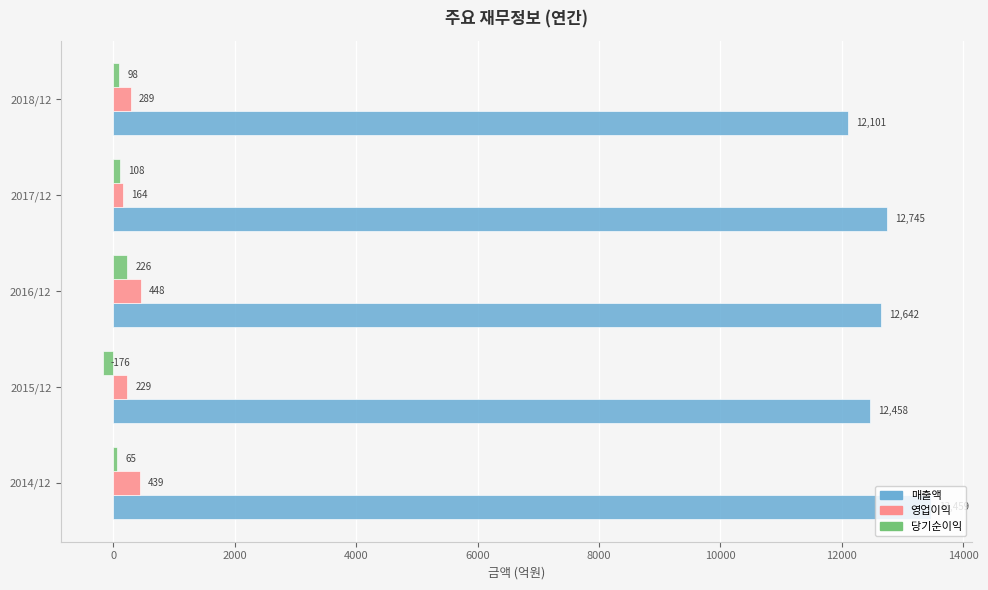

Which category has the highest value in the 매출액 series?

2014/12